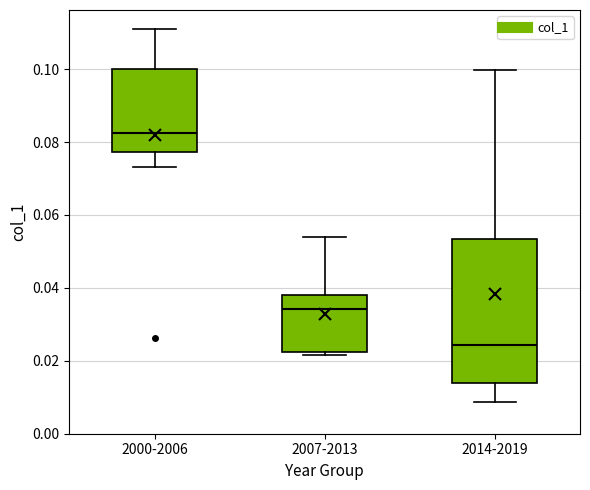

Reading left to right, read every box against the y-axis: the position of its median line, the range the box covers, and the ends of its whiskers. The values are not printed on the chart, so give them approximately, as read against the axis.

2000-2006: median 0.082, box 0.078 to 0.100, whiskers 0.074 to 0.112
2007-2013: median 0.034, box 0.022 to 0.038, whiskers 0.022 (just below the box's lower edge) to 0.054
2014-2019: median 0.024, box 0.014 to 0.054, whiskers 0.008 to 0.100